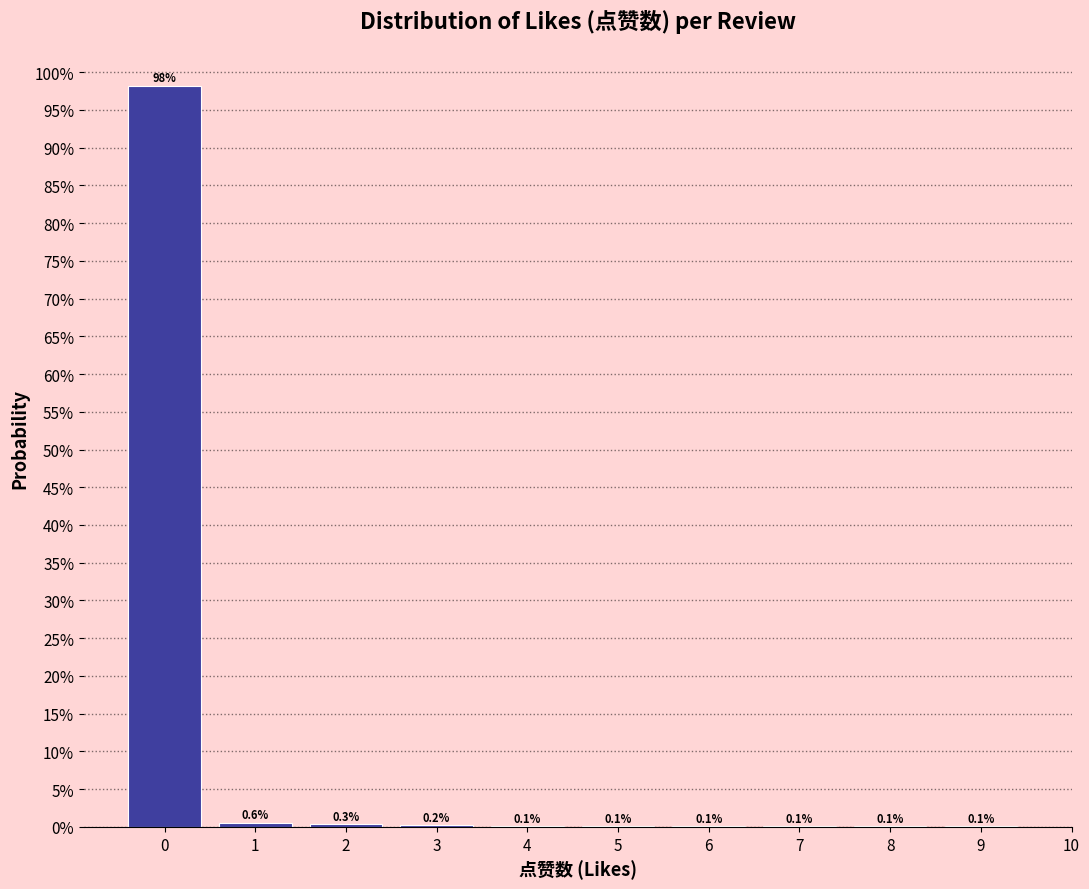

Are the bars horizontal?

No